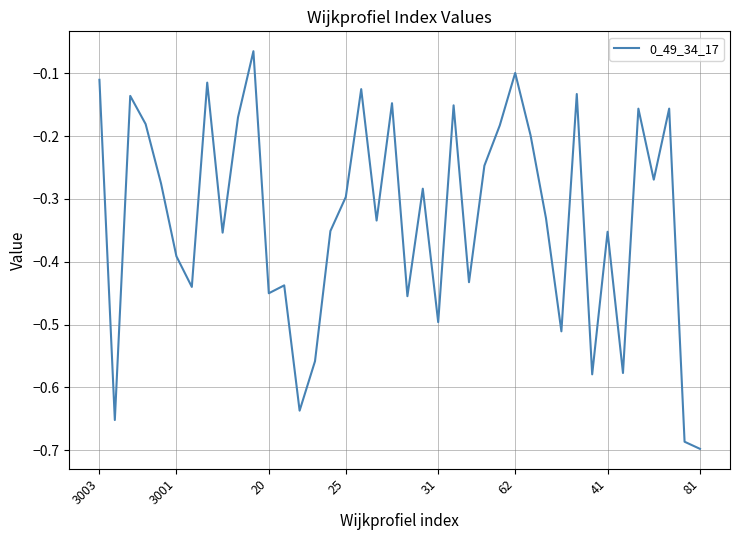

How many lines are shown in the chart?

1